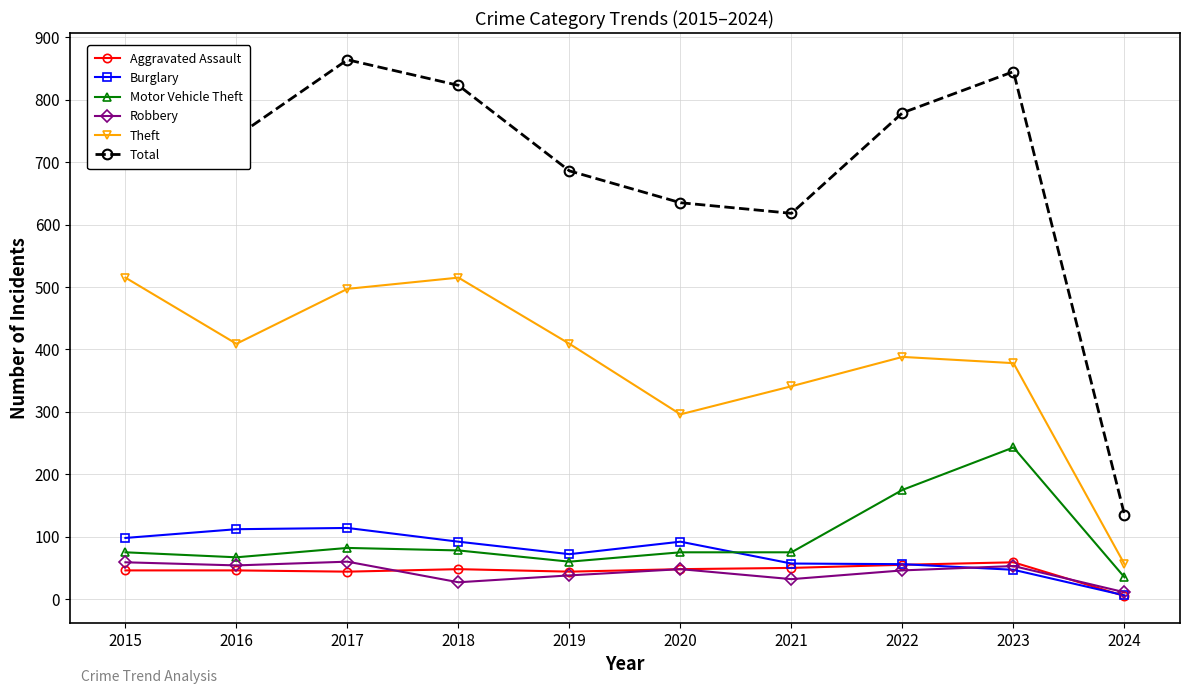

What is the difference between the highest and lowest values at 2017?

820